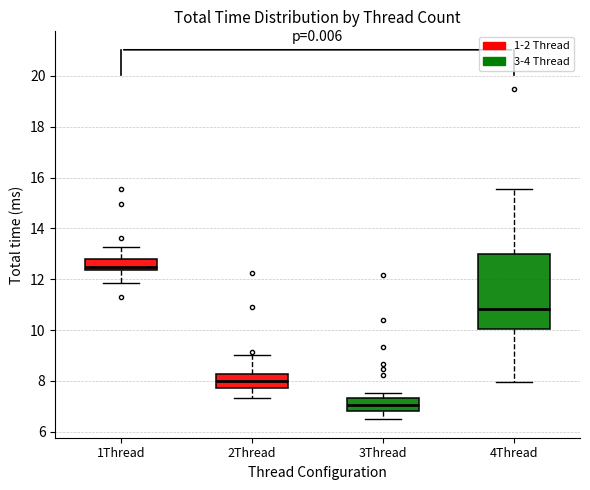

Reading left to right, transcribe this box plot: for each box, give where its median line is, the range the box spans, and where its two whiskers end, as read against the y-axis. The values are not printed on the chart, so give them approximately, as read against the axis.

1Thread: median 12.4 (just above the box's lower edge), box 12.4 to 12.8, whiskers 11.8 to 13.2
2Thread: median 8.0, box 7.8 to 8.2, whiskers 7.4 to 9.0
3Thread: median 7.0, box 6.8 to 7.4, whiskers 6.4 to 7.6
4Thread: median 10.8, box 10.0 to 13.0, whiskers 8.0 to 15.6